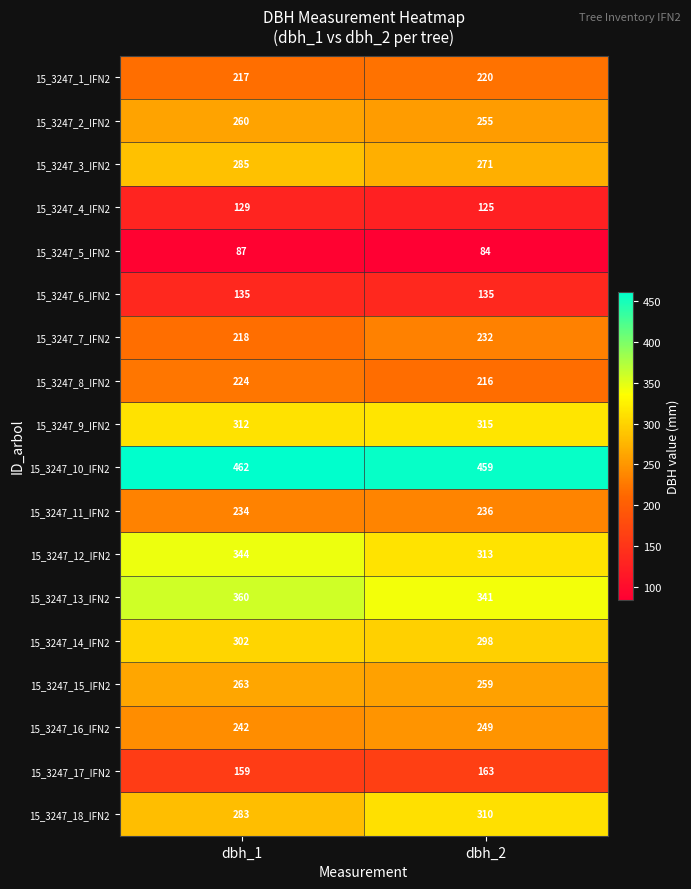

What is the greatest value displayed?

462